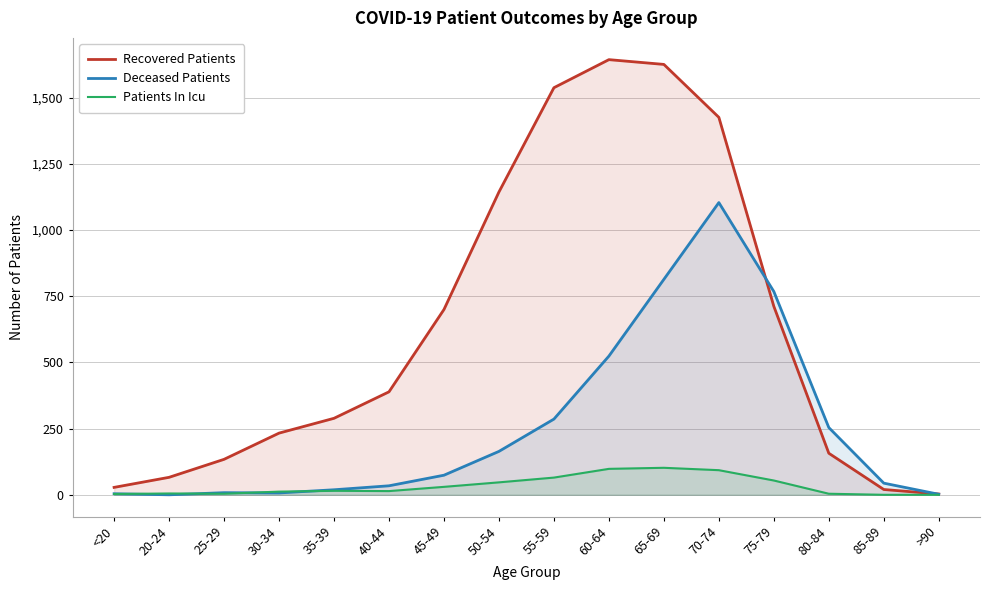

What is the label of the 3rd point from the left?

25-29